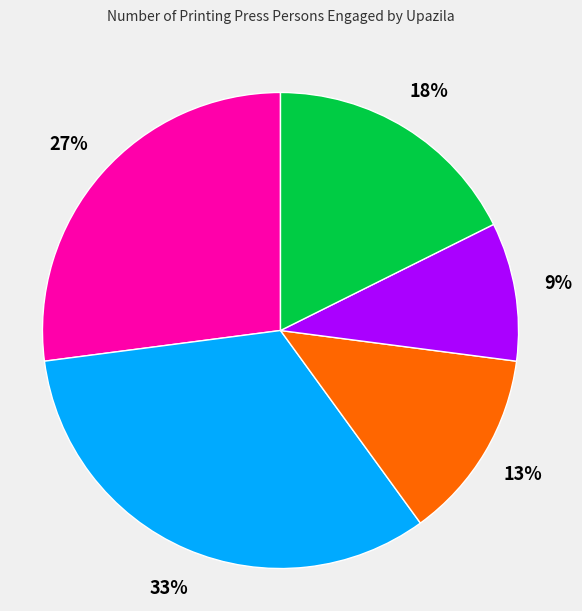

To the nearest percent, what is the average slice percentage?

20%